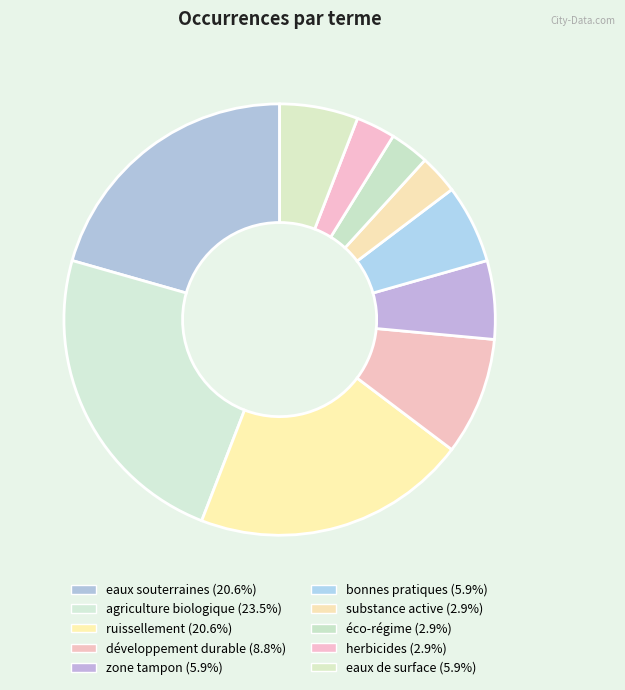

To the nearest percent, what is the difference between the largest and smallest slice percentages?

21%